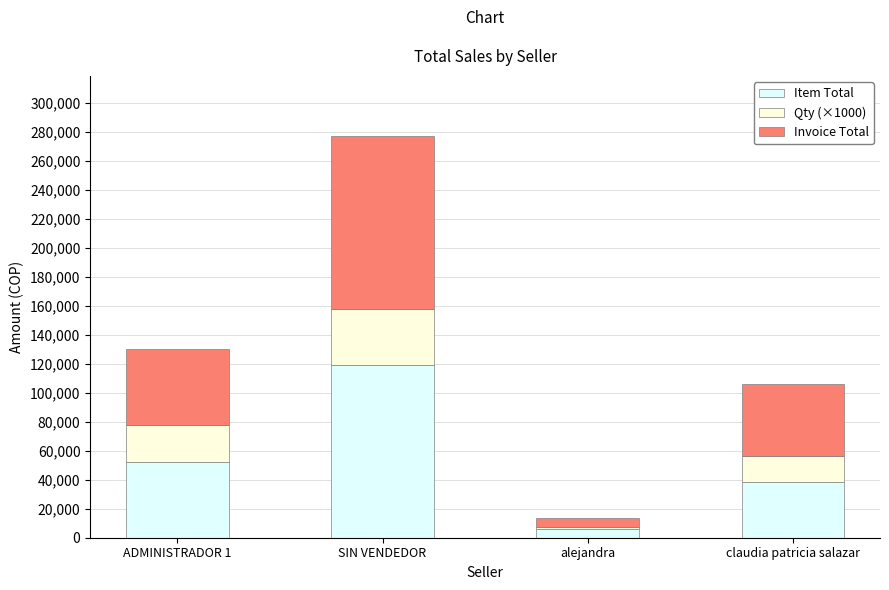

At which category is the sum across all series the highest?

SIN VENDEDOR